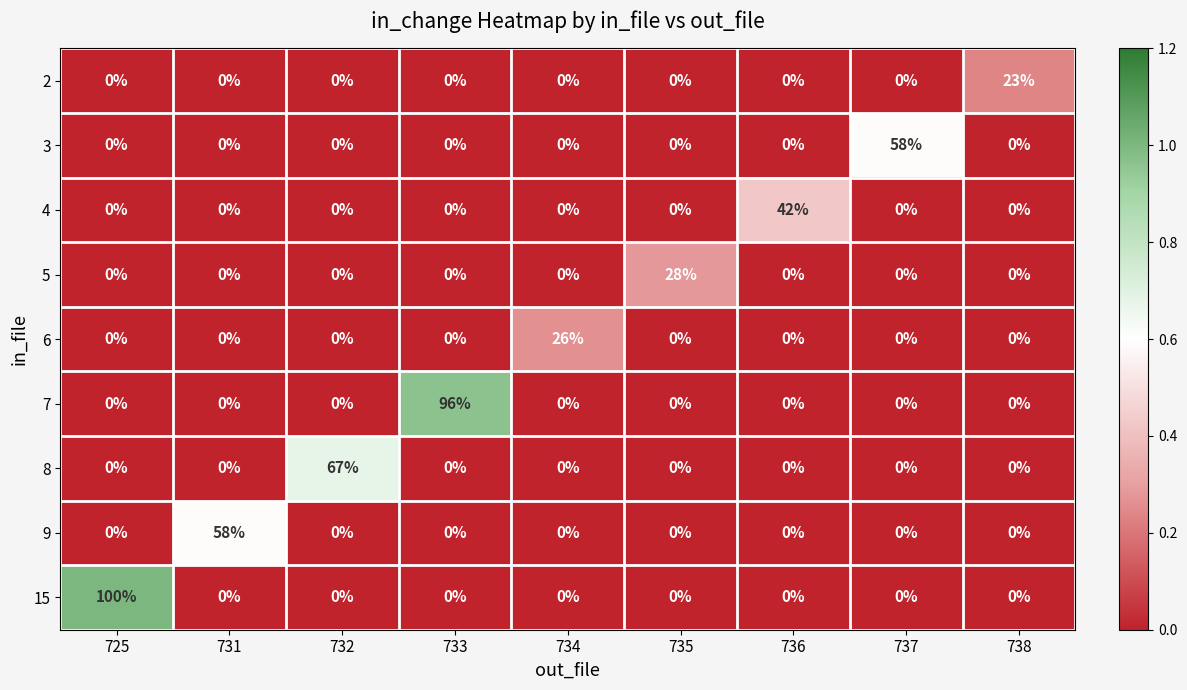

At which label does 8 reach its peak?

732